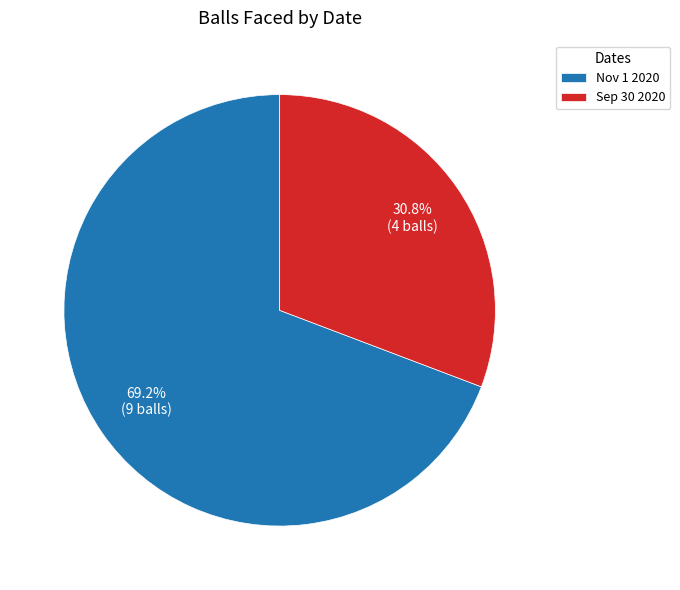

To the nearest percent, what is the combined percentage of Nov 1 2020 and Sep 30 2020?

100%